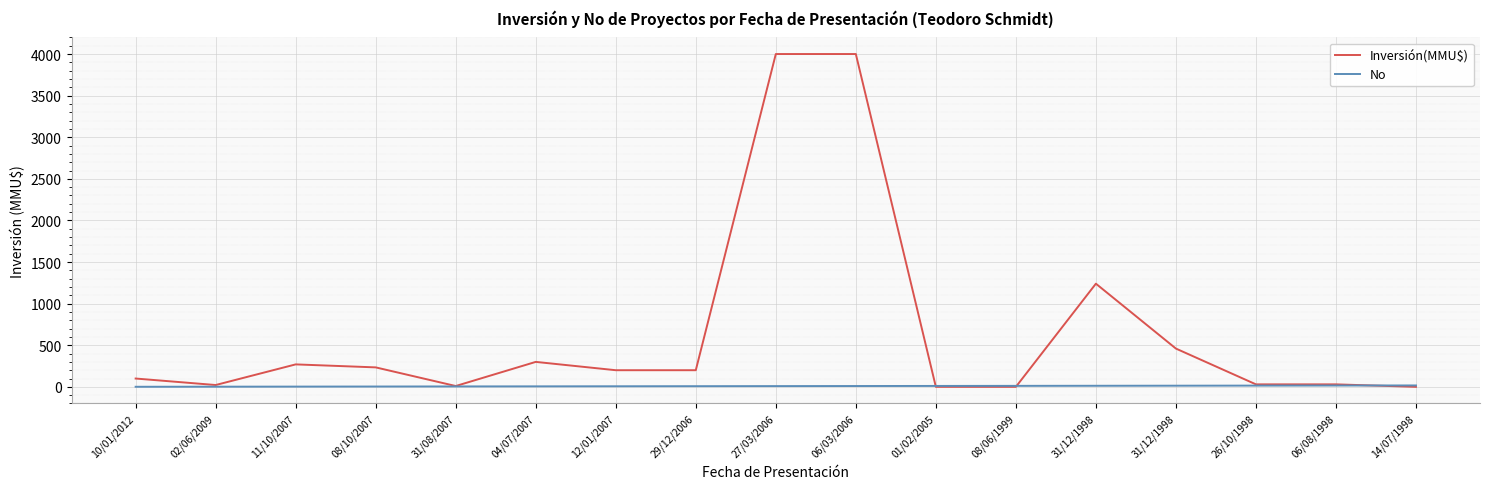

Between 14/07/1998 and 31/12/1998, which is larger?

31/12/1998